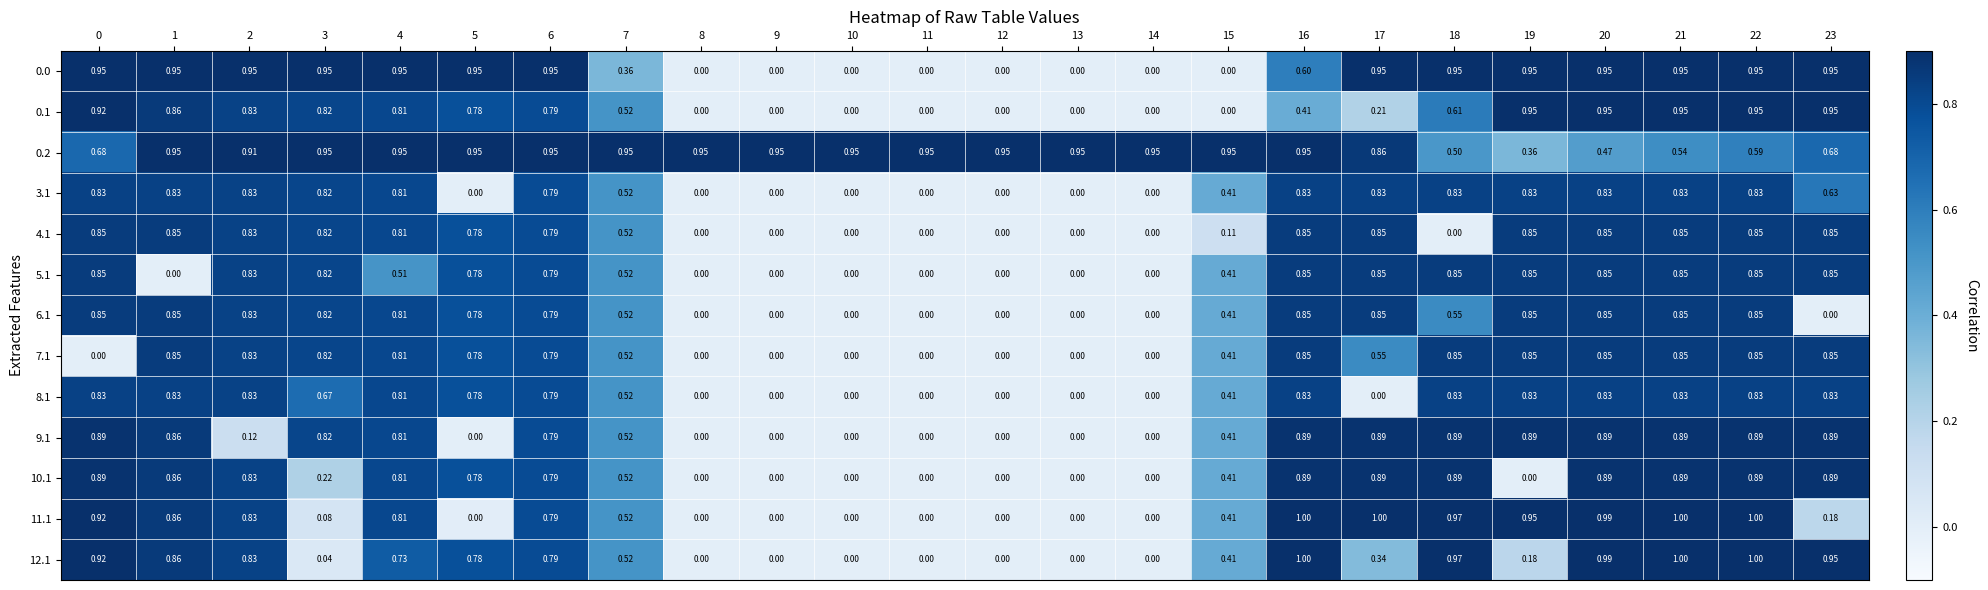

Is the value of 7.1 at 20 greater than the value of 8.1 at 6?

Yes